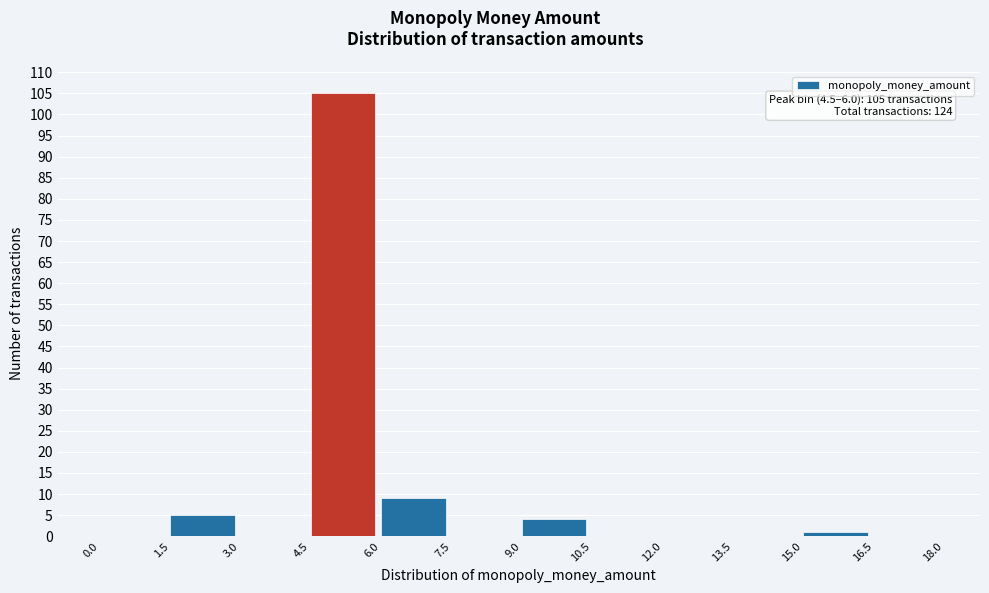

Over which range of the x-axis is the bar tallest?

4.5 to 6.0